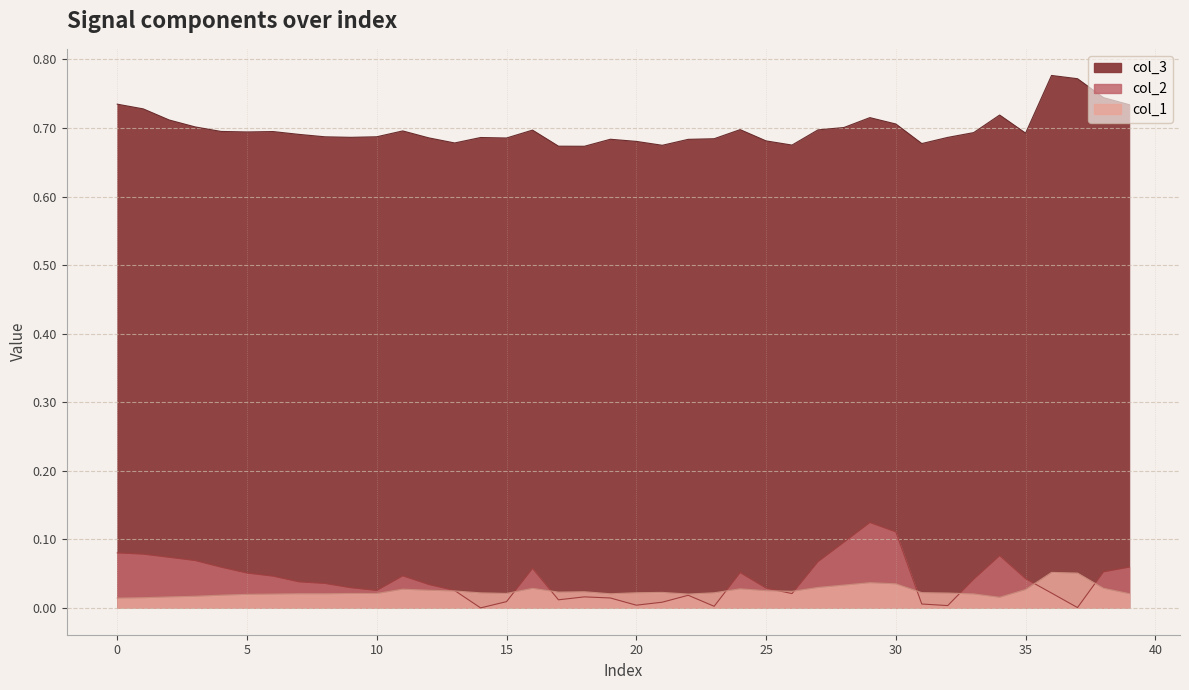

At which category is the sum across all series the highest?

29